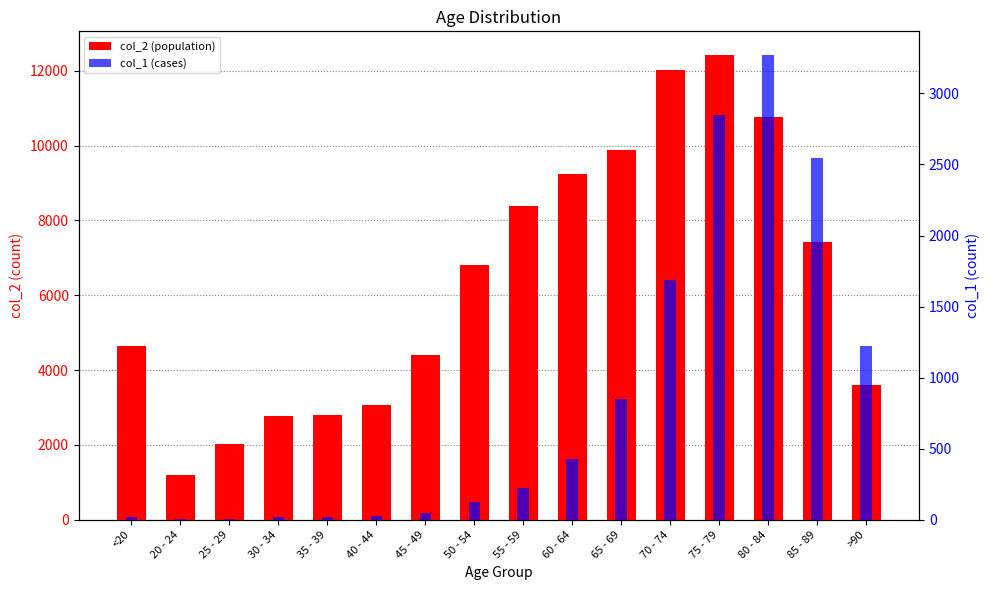

Which series has the largest range (max minus min)?

col_2